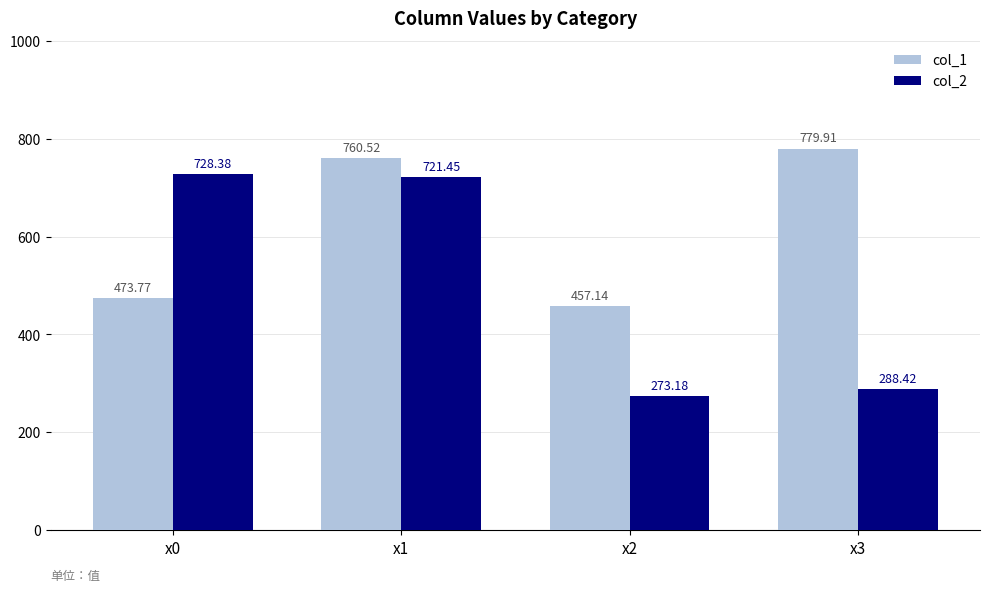

What value does the col_2 series have at x0?

728.4